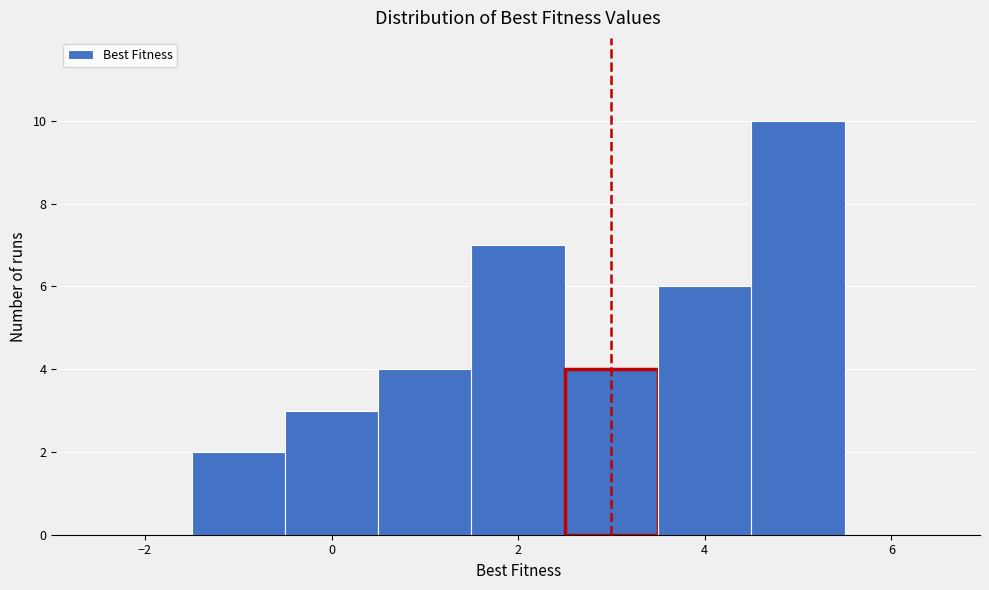

Reading left to right, list every bar in this chart as the range it spans on the x-axis followed by its height. Neither the bar edges nor the heights are printed on the chart, so give them approximately, as read against the axes.

-2.5 to -1.5: 0
-1.5 to -0.5: 2
-0.5 to 0.5: 3
0.5 to 1.5: 4
1.5 to 2.5: 7
2.5 to 3.5: 4
3.5 to 4.5: 6
4.5 to 5.5: 10
5.5 to 6.5: 0